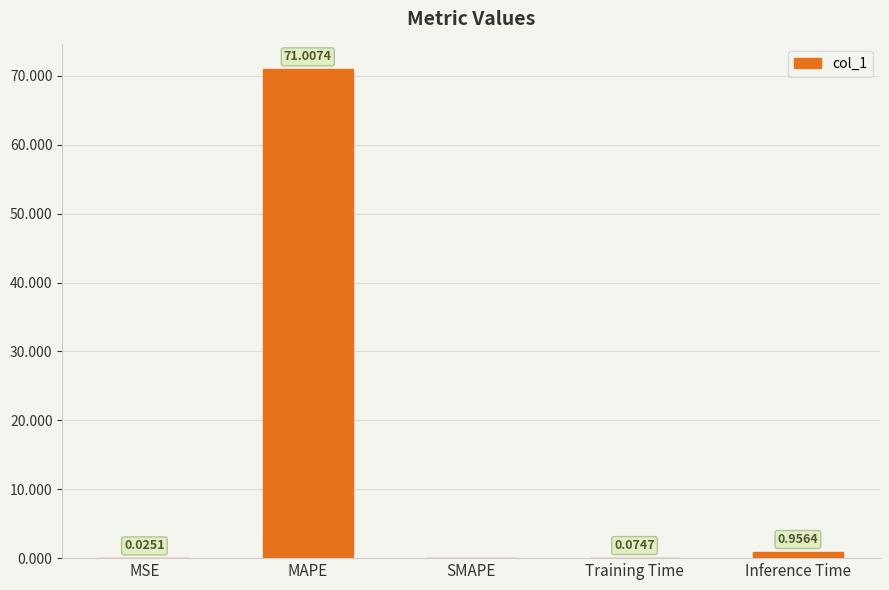

What is the greatest value displayed?

71.0